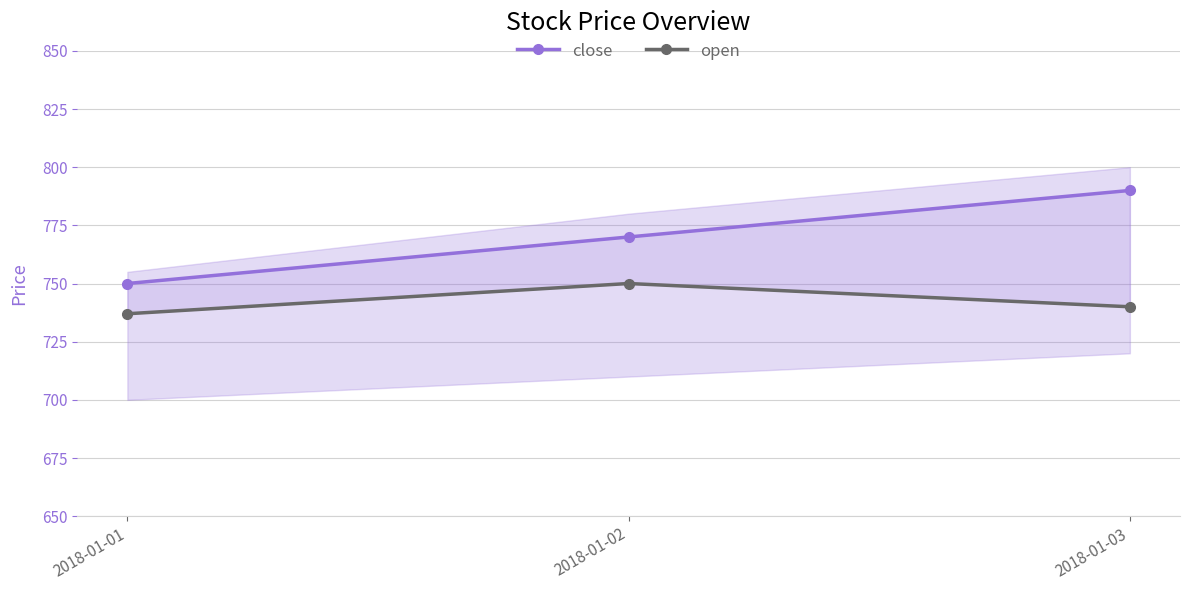

The value of close at 2018-01-03 is 790. True or false?

True